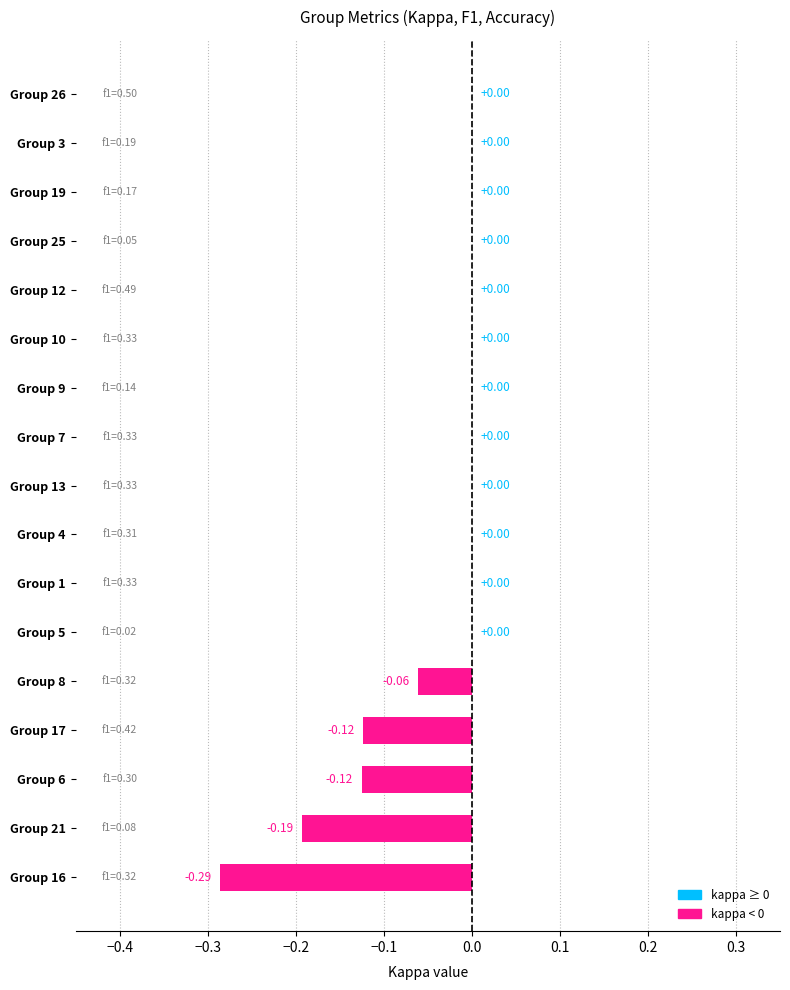

What is the sum of all values?

-0.8